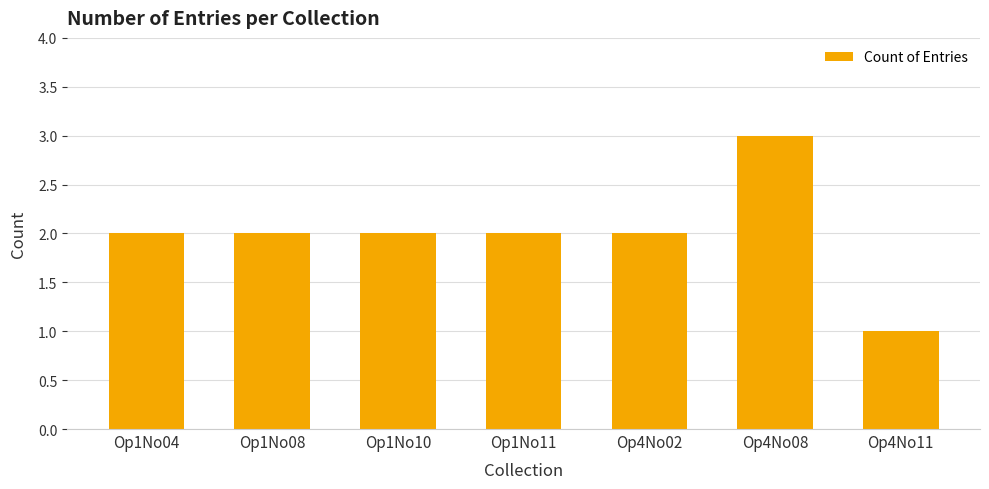

What is the label of the 6th bar from the left?

Op4No08